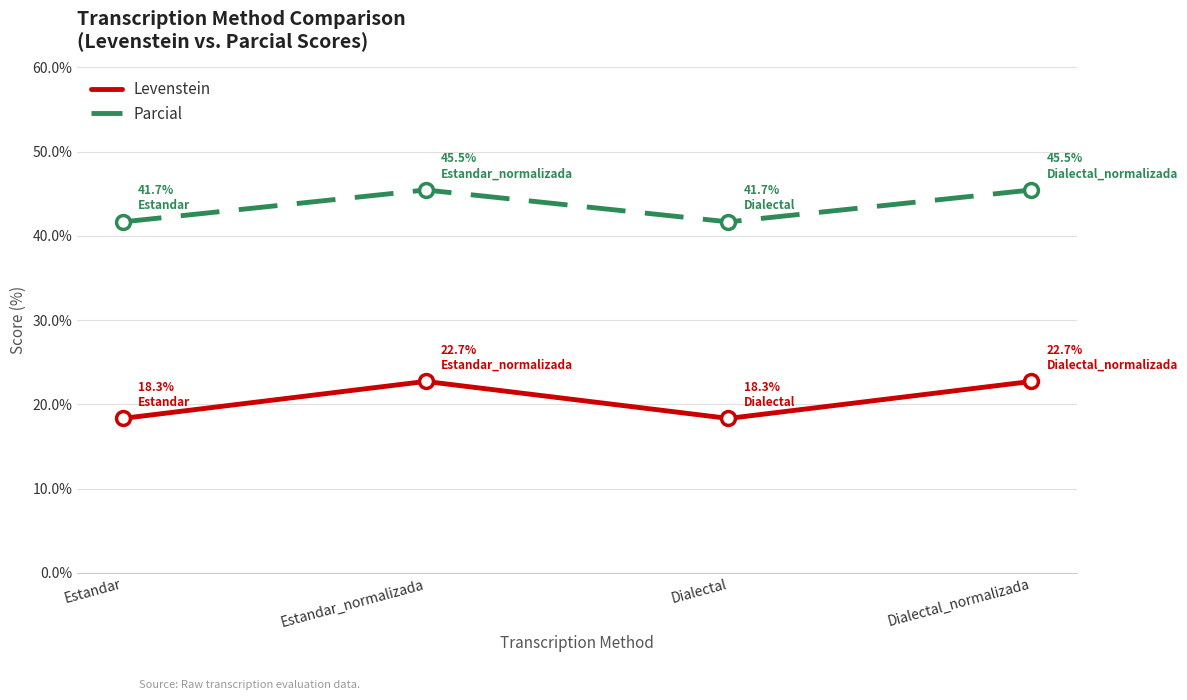

Which series changed the most between Estandar and Dialectal_normalizada?

Levenstein